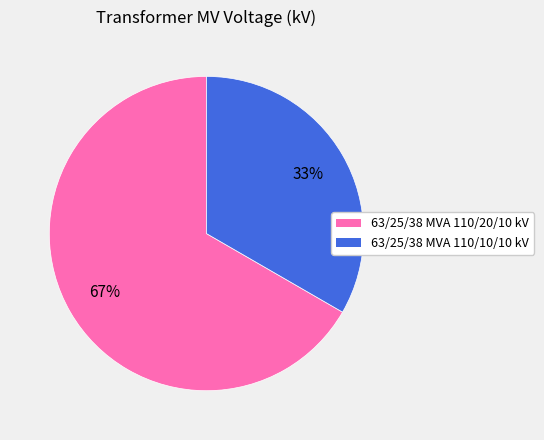

Approximately how many times larger is the value at 63/25/38 MVA 110/10/10 kV compared to 63/25/38 MVA 110/20/10 kV?

0.5